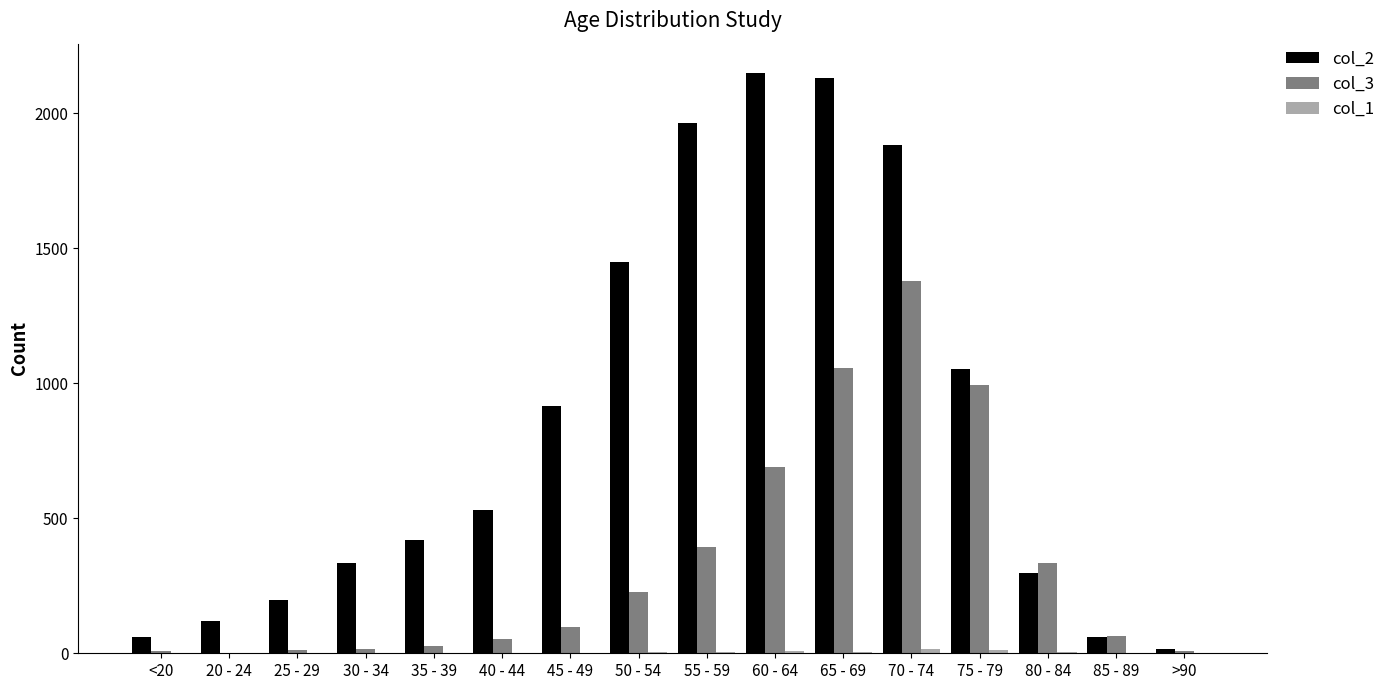

Is the value of col_2 at 20 - 24 greater than the value of col_3 at >90?

Yes